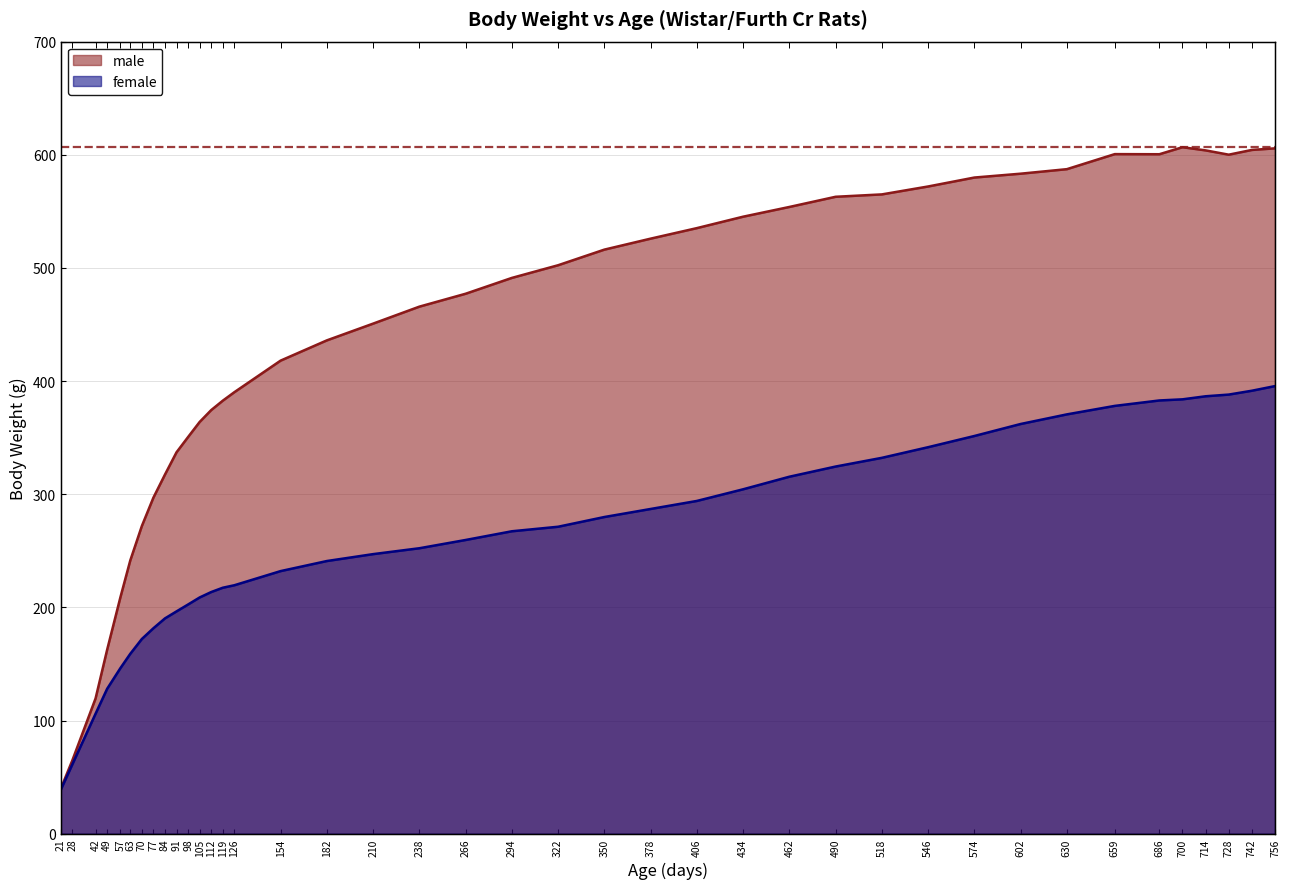

Which label corresponds to the smallest value in the chart?

21